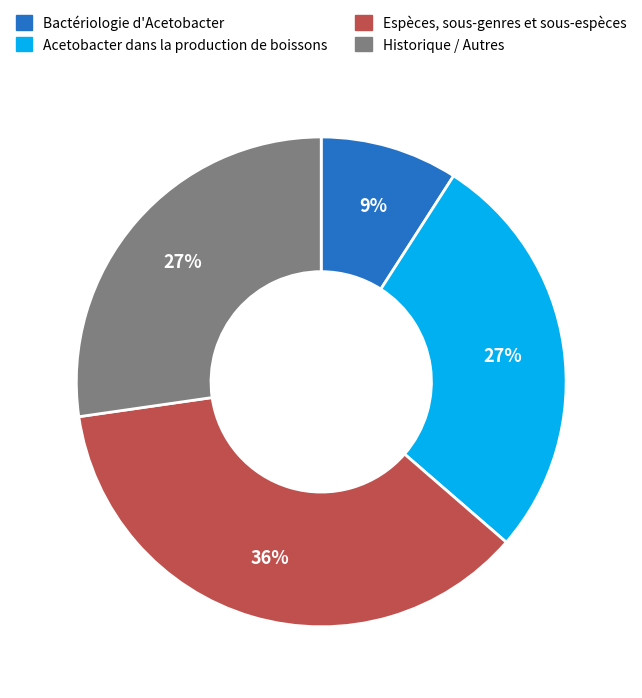

Which category has the biggest portion of the pie?

Espèces, sous-genres et sous-espèces